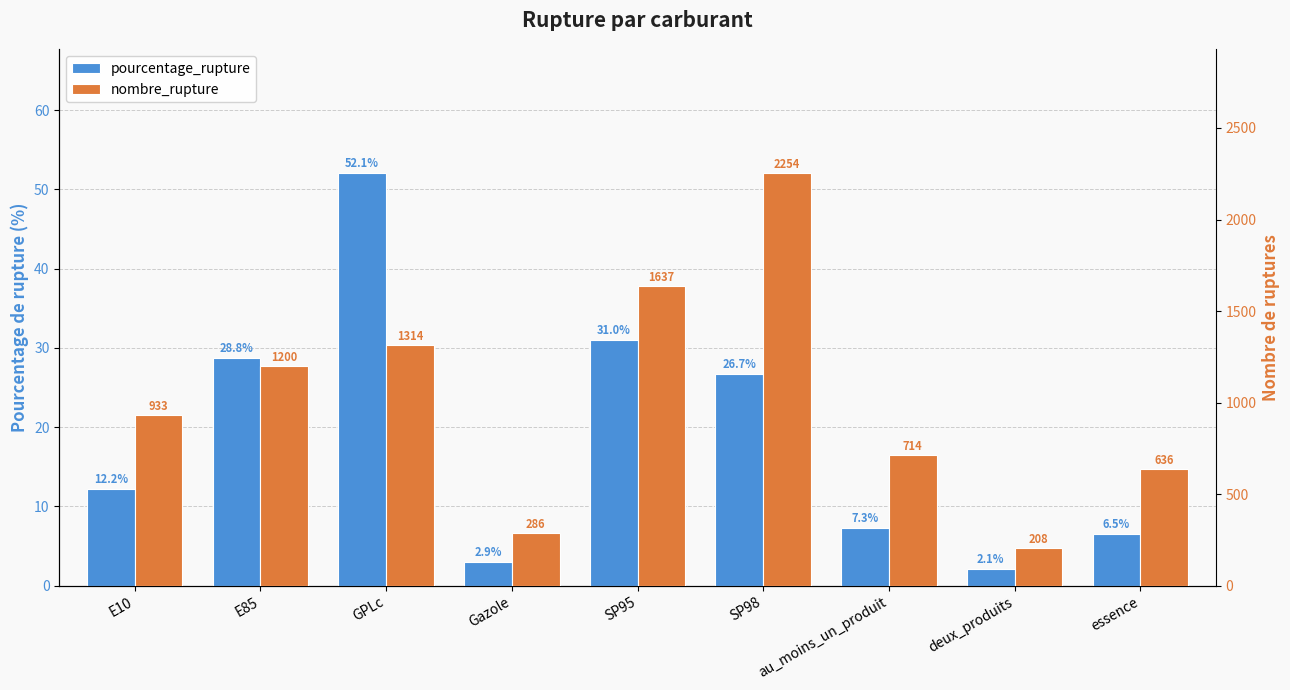

What is the difference between the maximum and second lowest values in the nombre_rupture series?

1968.0